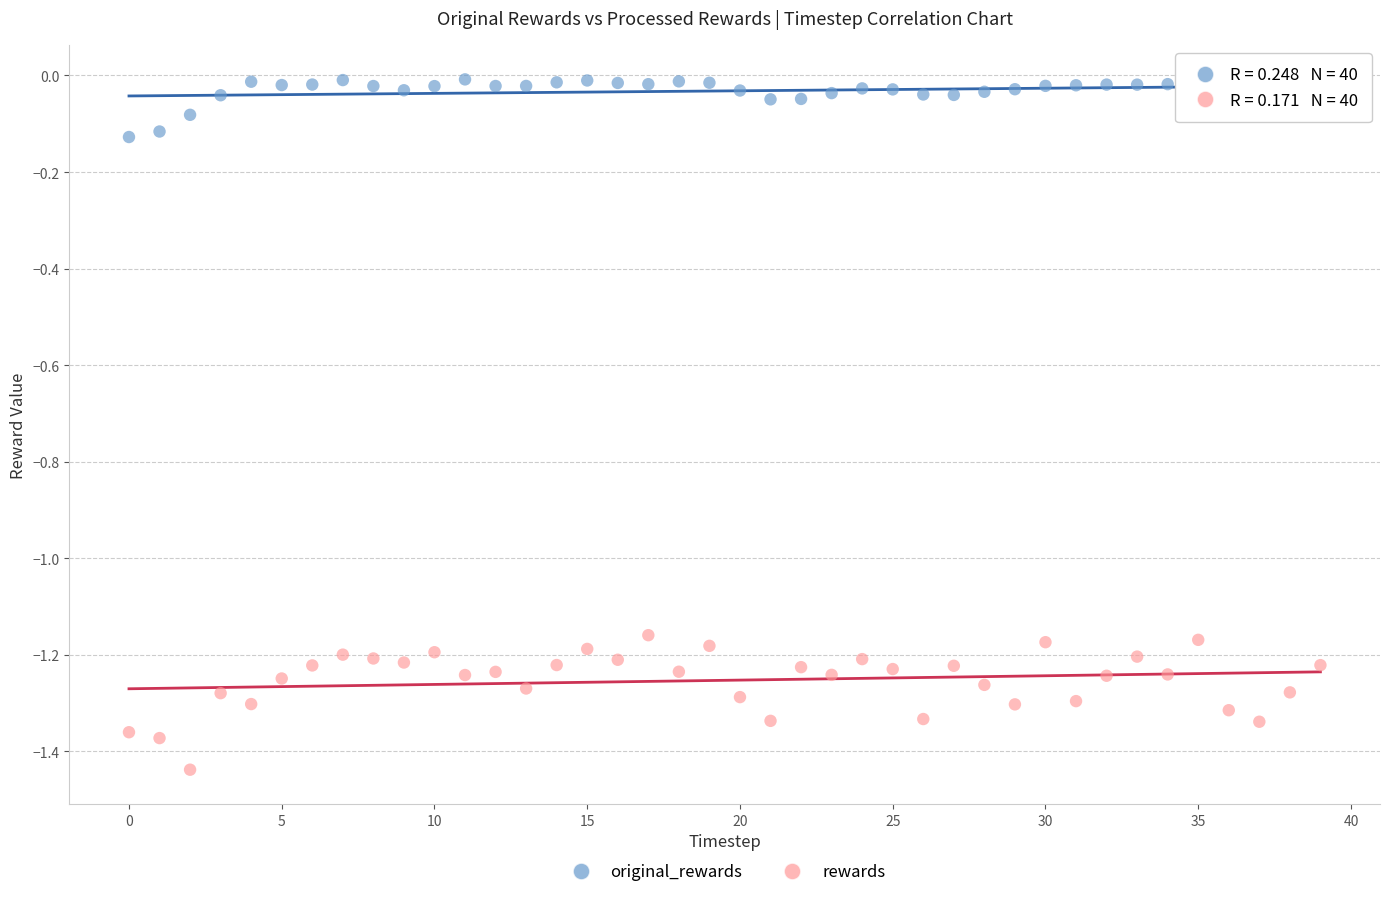

Which series contains the lowest Y value?

rewards